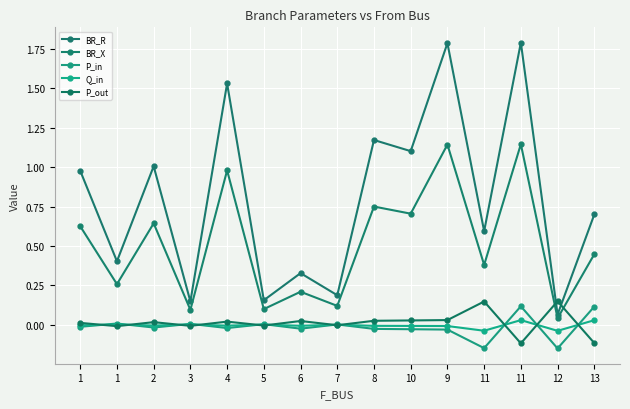

What is the sum of all BR_X values?

7.6